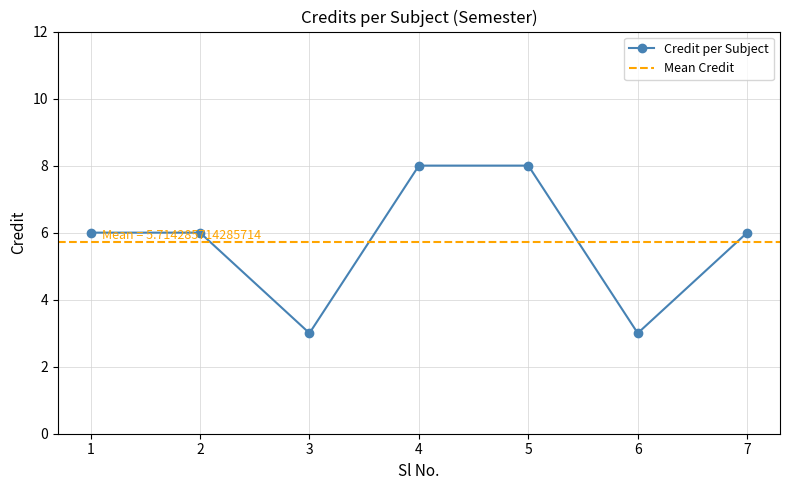

How many values are between 3 and 8?

7